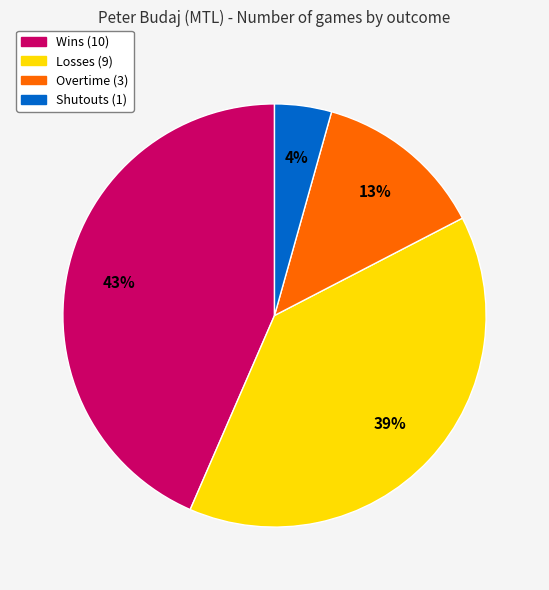

Which slice is the smallest?

Shutouts (1)